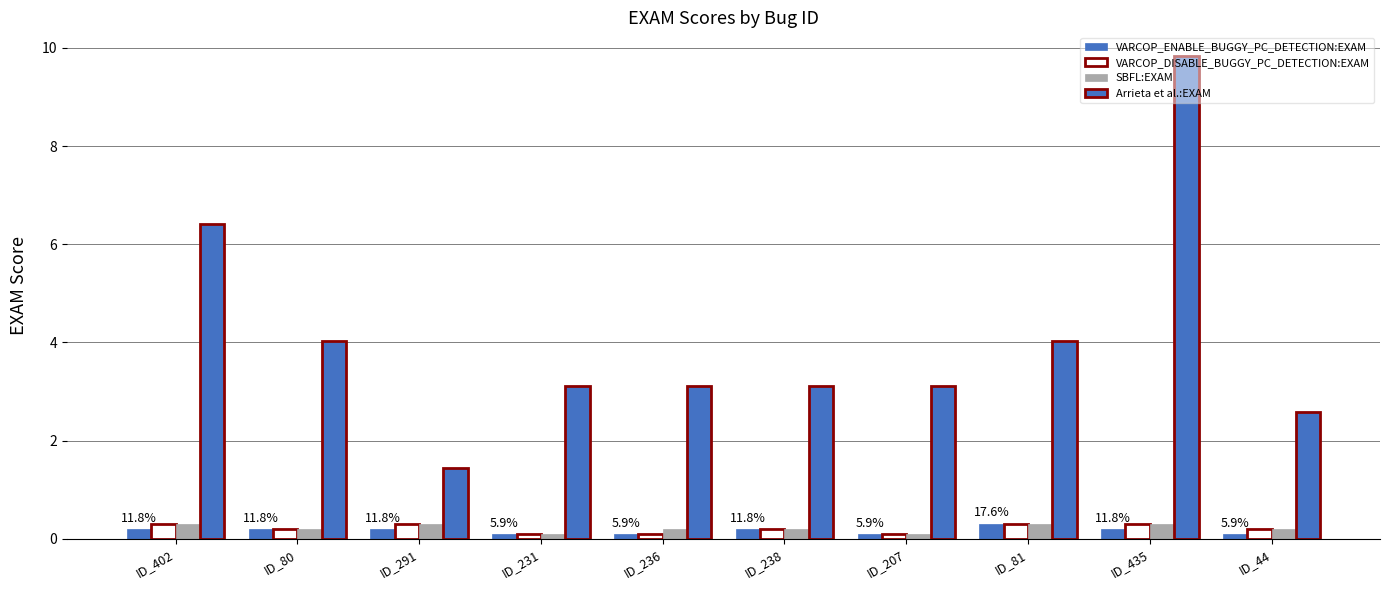

Reading left to right, transcribe all the data shown in this chart.

VARCOP_ENABLE_BUGGY_PC_DETECTION:EXAM: 0.2	0.2	0.2	0.1	0.1	0.2	0.1	0.3	0.2	0.1
VARCOP_DISABLE_BUGGY_PC_DETECTION:EXAM: 0.3	0.2	0.3	0.1	0.1	0.2	0.1	0.3	0.3	0.2
SBFL:EXAM: 0.3	0.2	0.3	0.1	0.2	0.2	0.1	0.3	0.3	0.2
Arrieta et al.:EXAM: 6.4	4.0	1.4	3.1	3.1	3.1	3.1	4.0	9.8	2.6